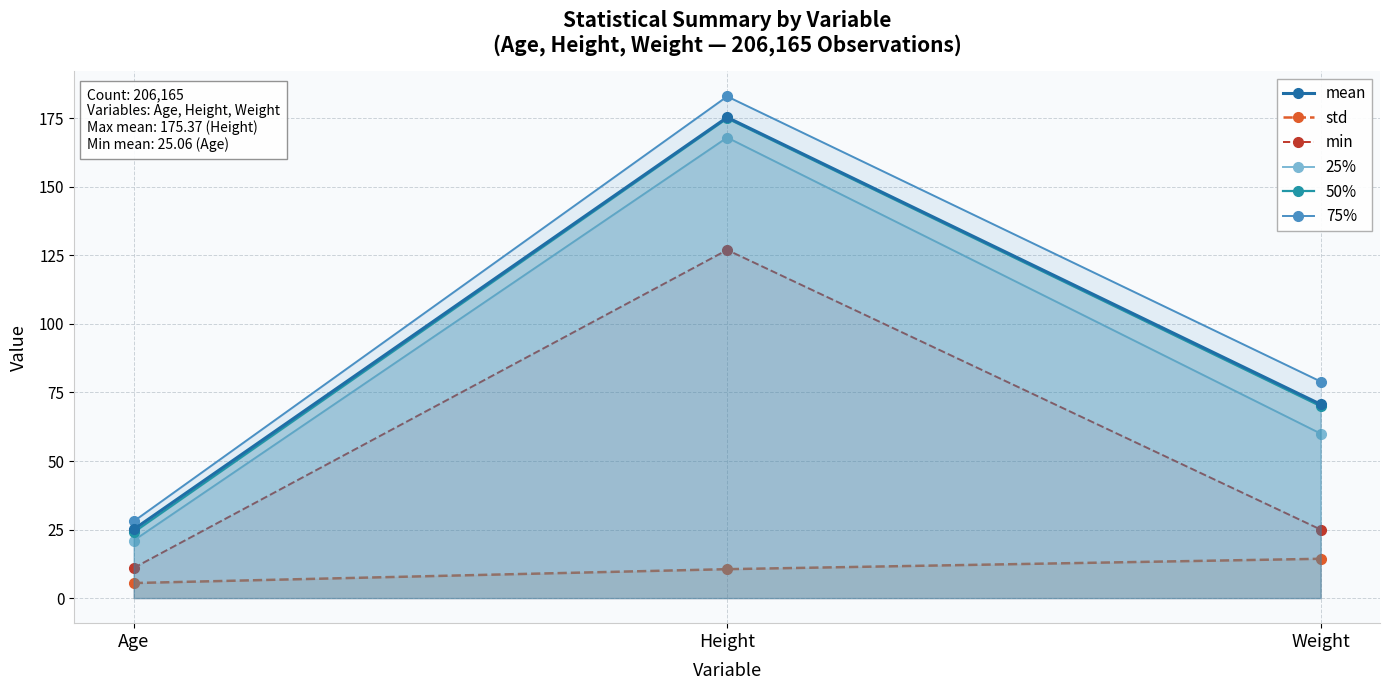

How many 25% values are between 21 and 168?

3